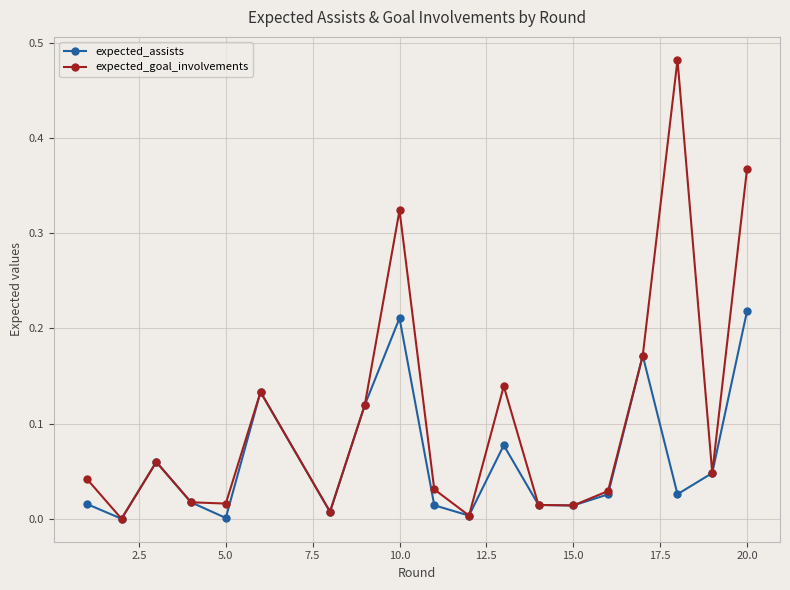

Which series has the largest total across all categories?

expected_goal_involvements